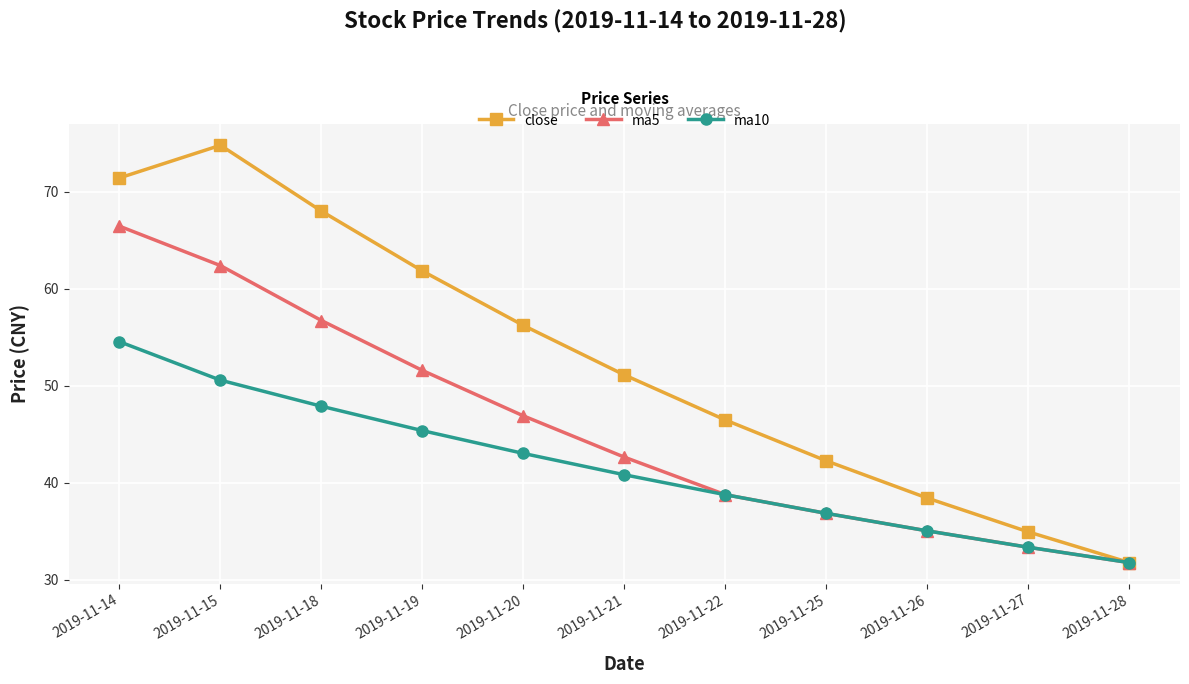

At which label does ma10 reach its peak?

2019-11-14